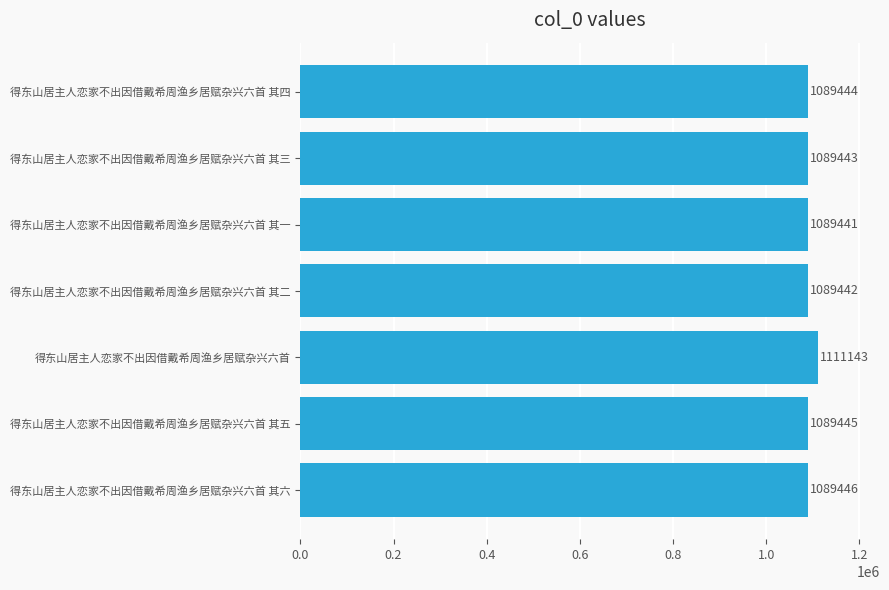

Which label corresponds to the largest value in the chart?

得东山居主人恋家不出因借戴希周渔乡居赋杂兴六首